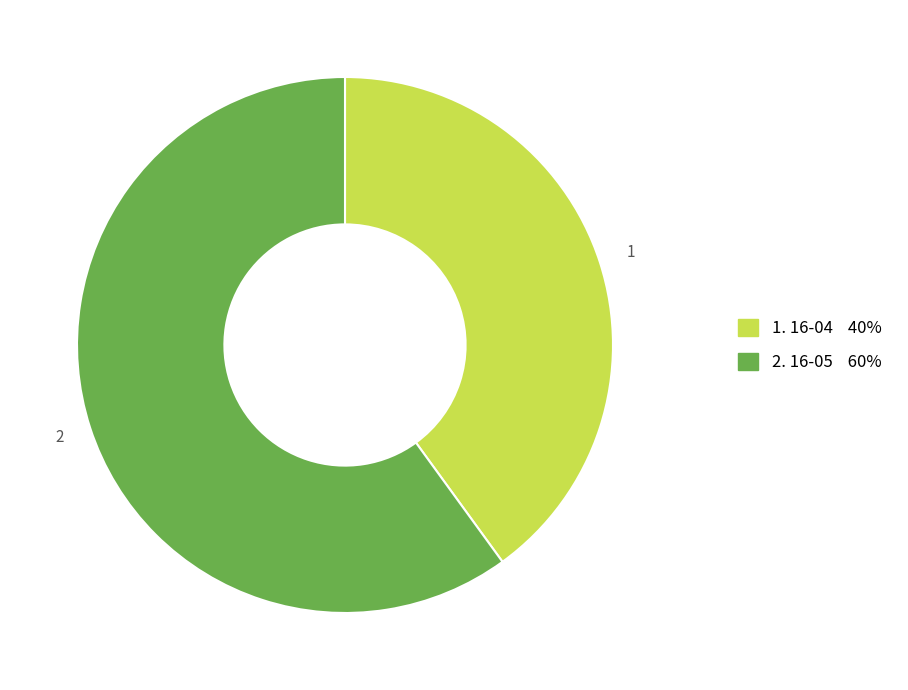

Does any single category account for the majority?

Yes